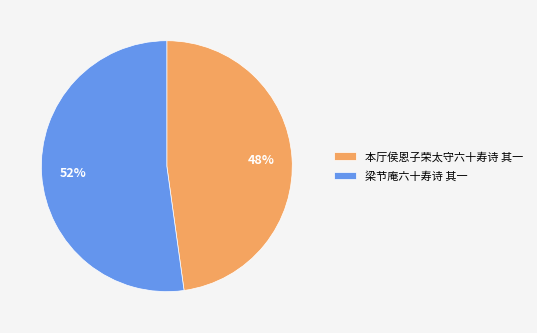

Combined, do 本厅侯恩子荣太守六十寿诗 其一 and 梁节庵六十寿诗 其一 account for over 50%?

Yes